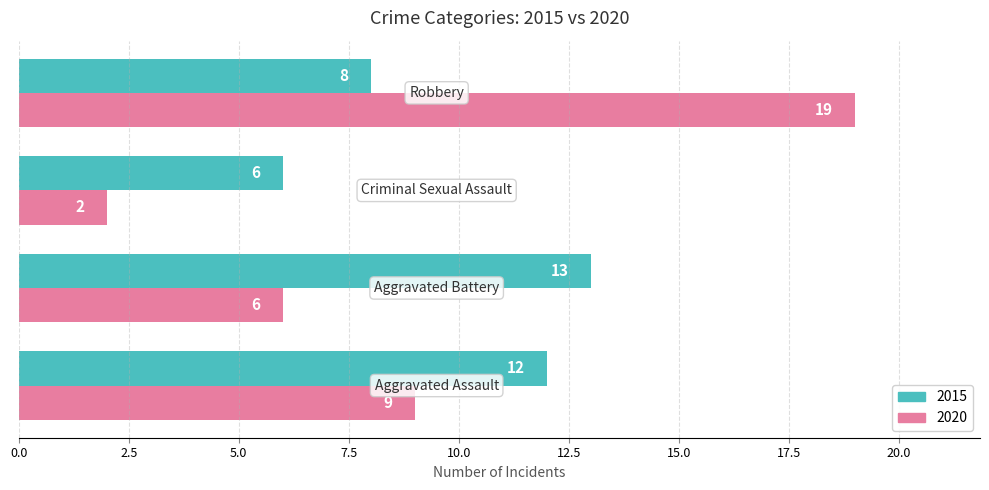

Which series has the largest total across all categories?

2015